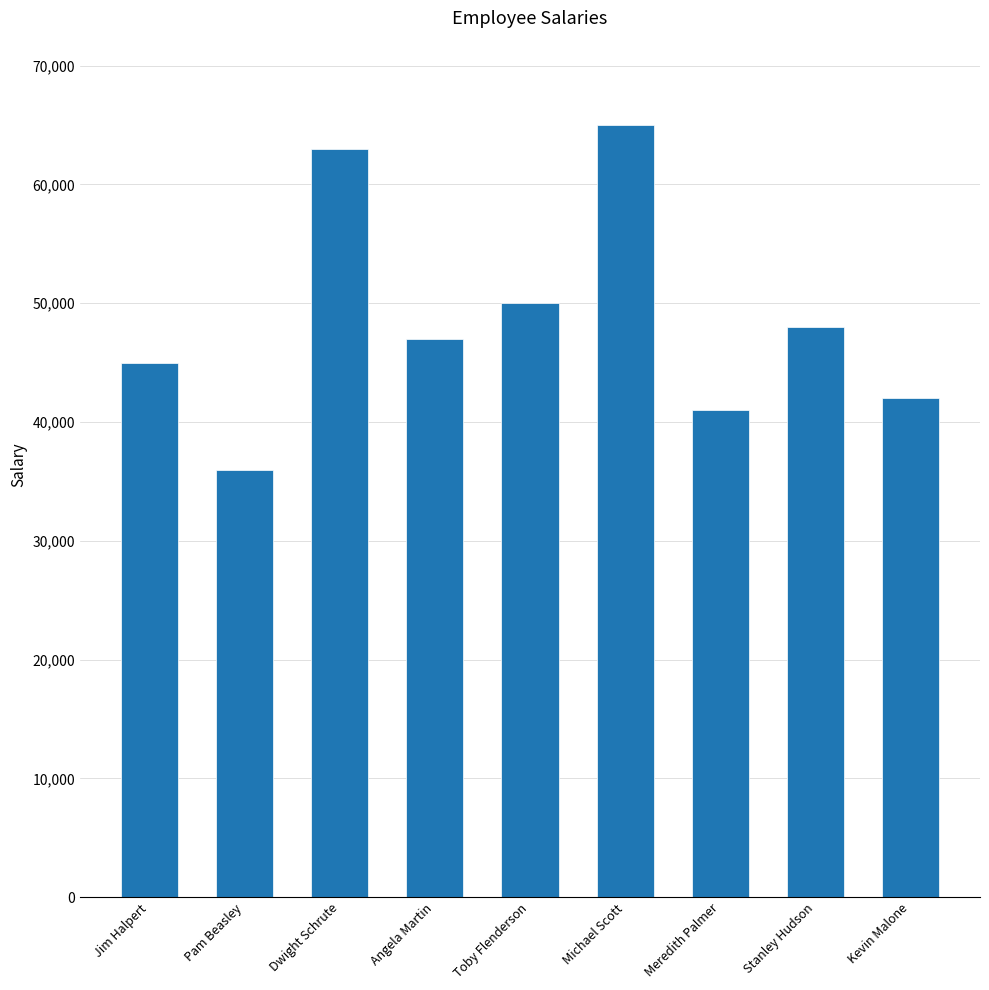

What position from the left is Michael Scott?

6